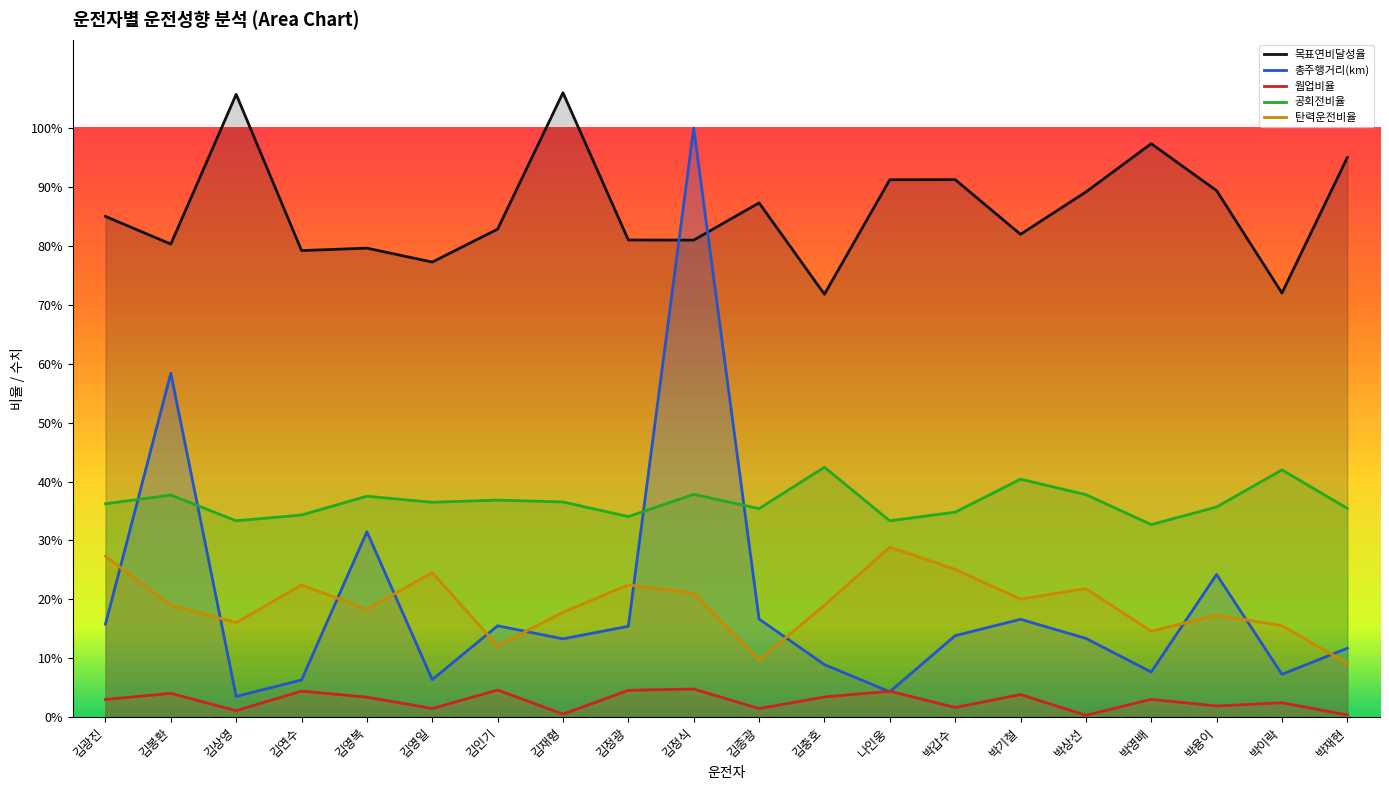

What is the sum of all 총주행거리(km) values?

3.9